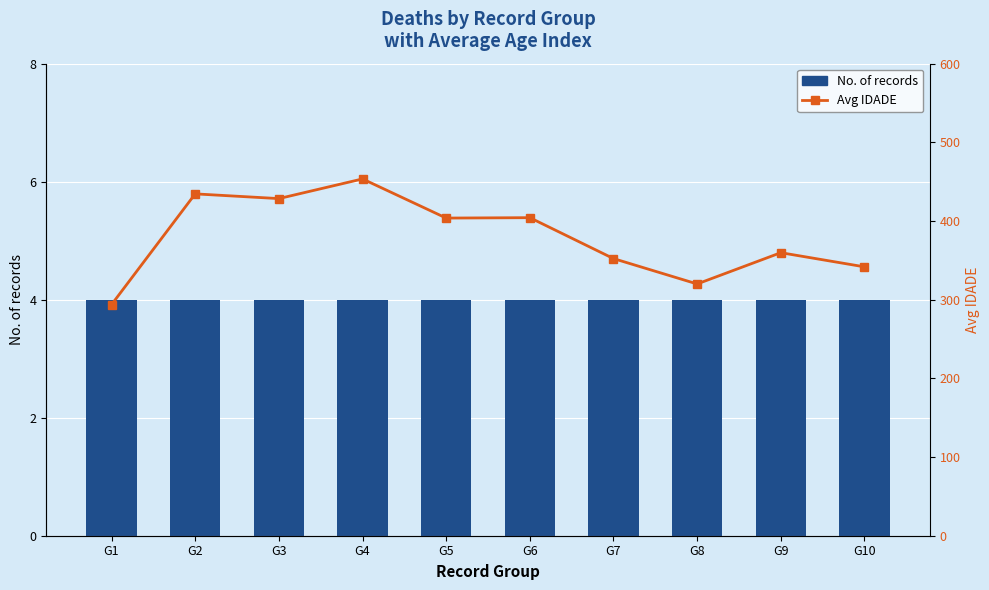

At which category is the sum across all series the highest?

G4